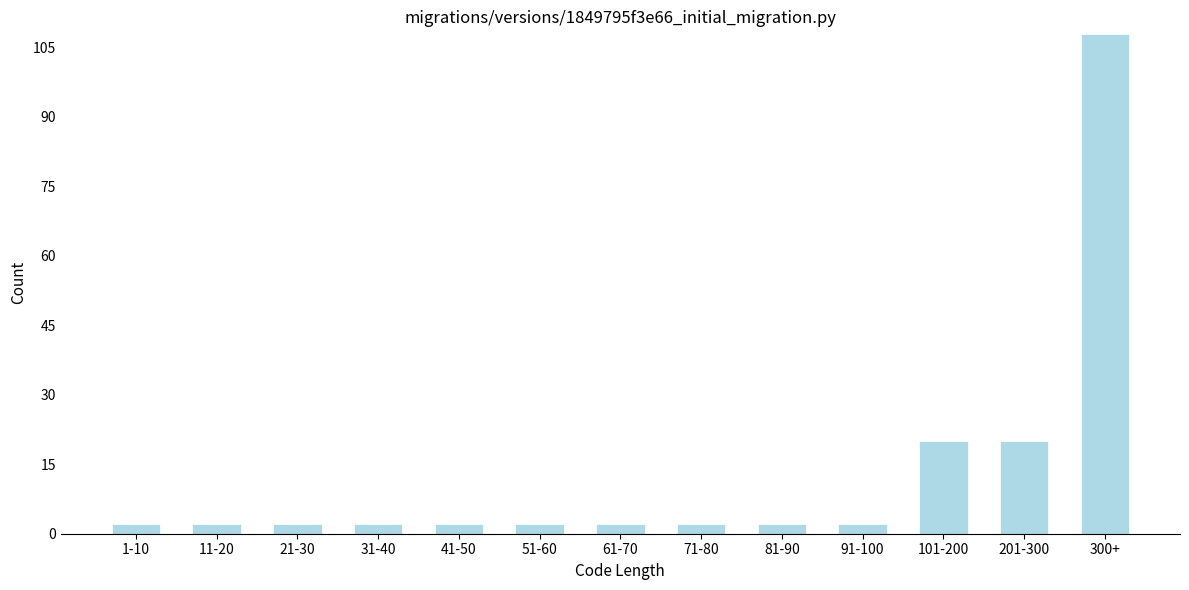

Reading left to right, list all the values displayed in this chart.

2	2	2	2	2	2	2	2	2	2	20	20	108